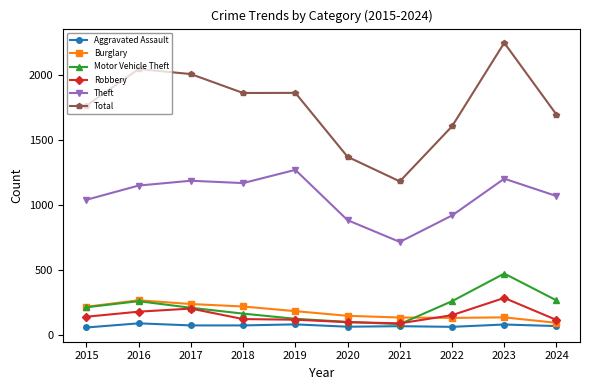

How many data points does each series have?

10